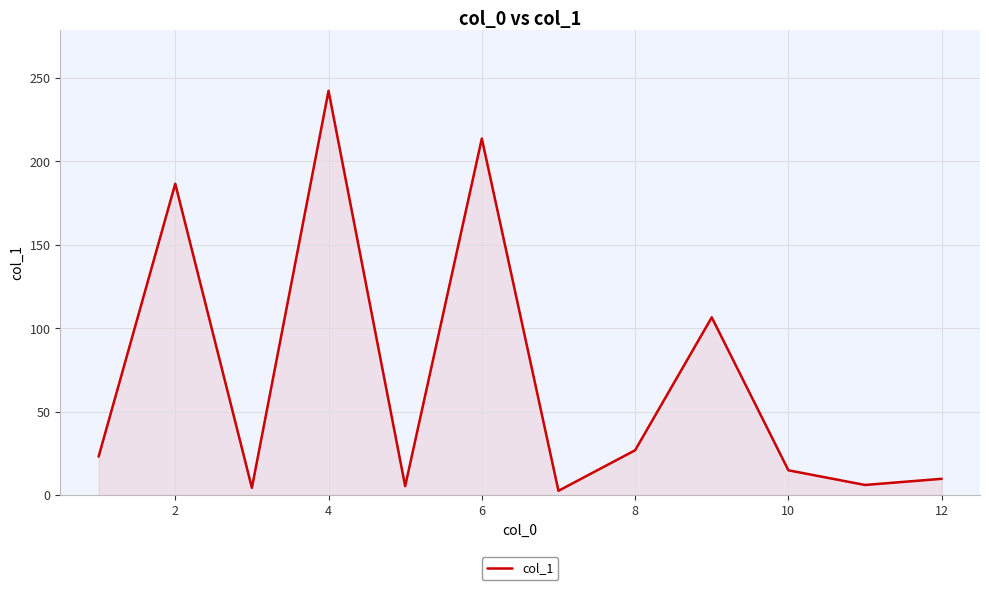

What is the difference between the maximum and minimum values?

239.8